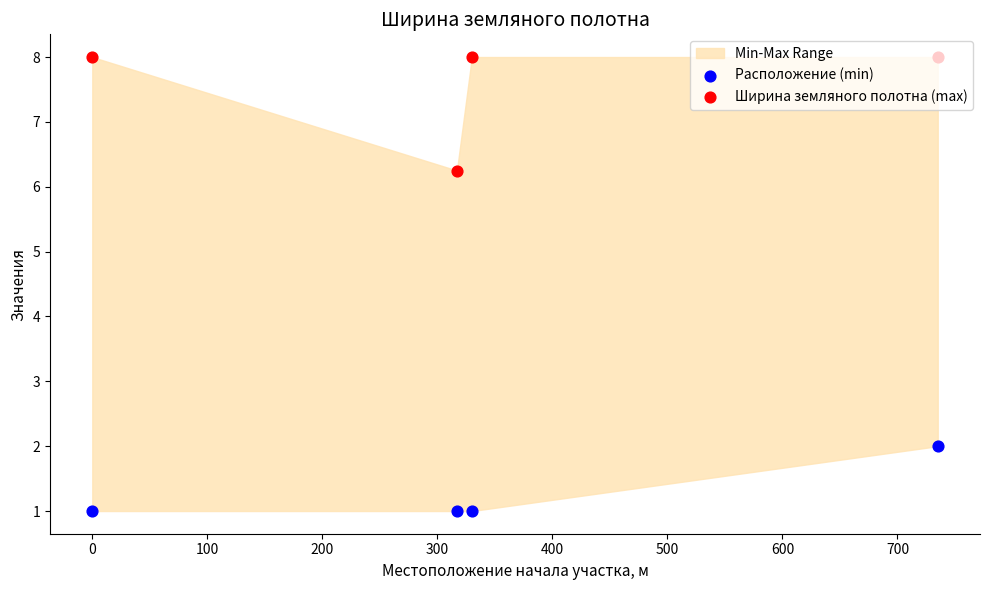

At how many categories does at least one series exceed 1?

4